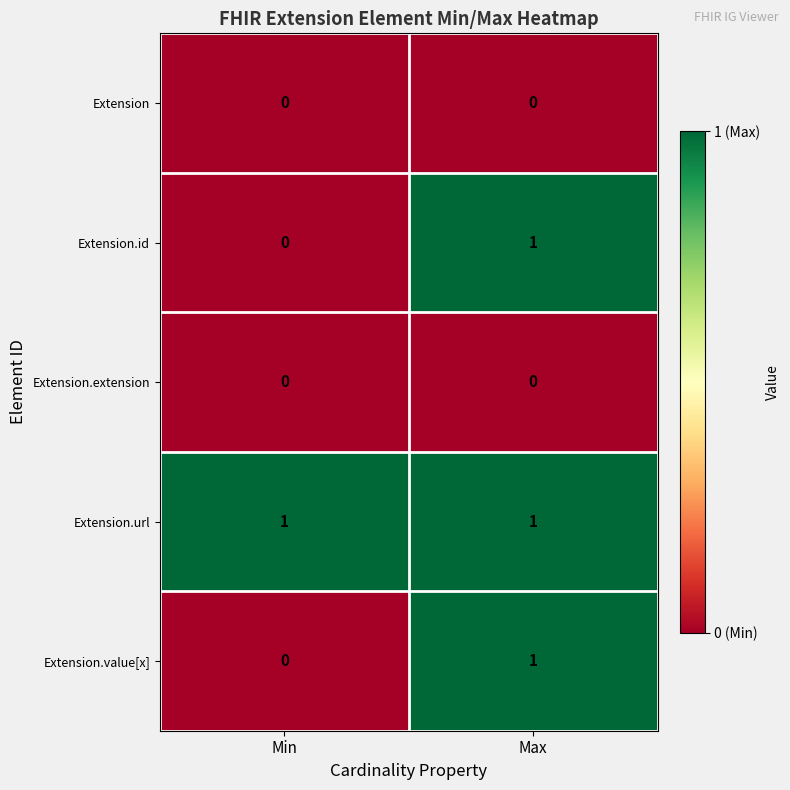

What is the total value across all series at Max?

3